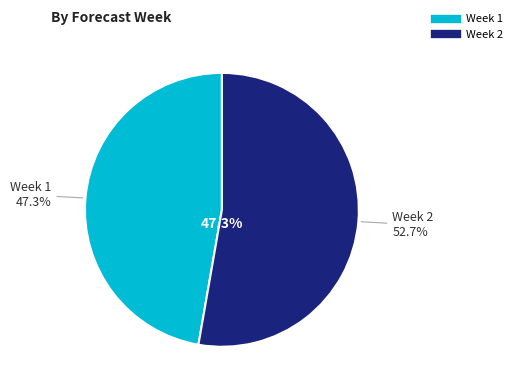

What percentage is NOT represented by Week 1?

52.7%